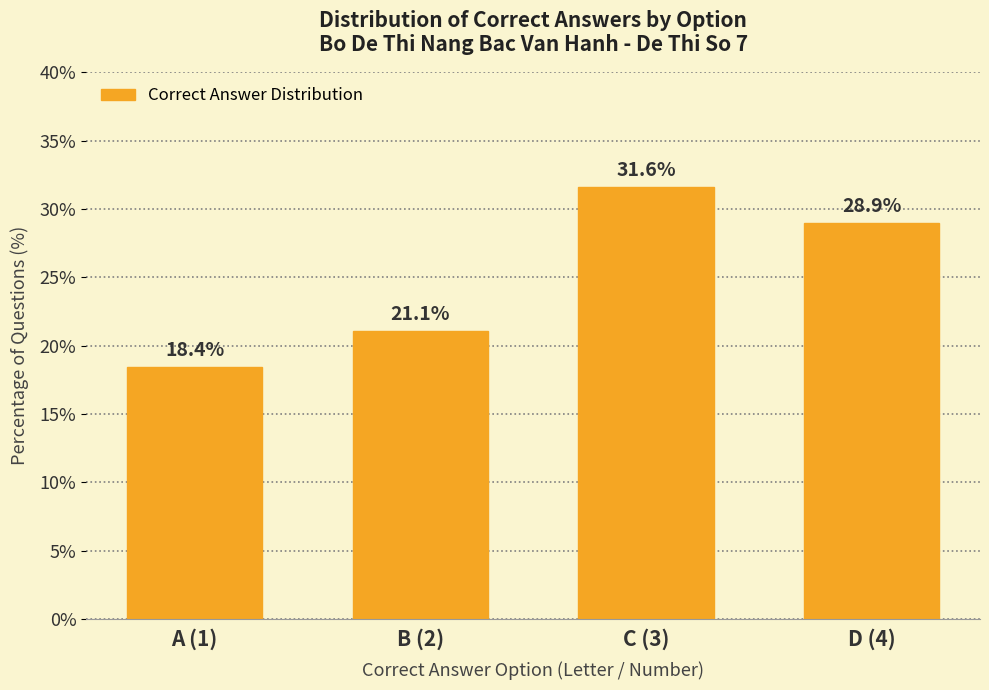

What is the difference between the values at D (4) and A (1)?

10.5